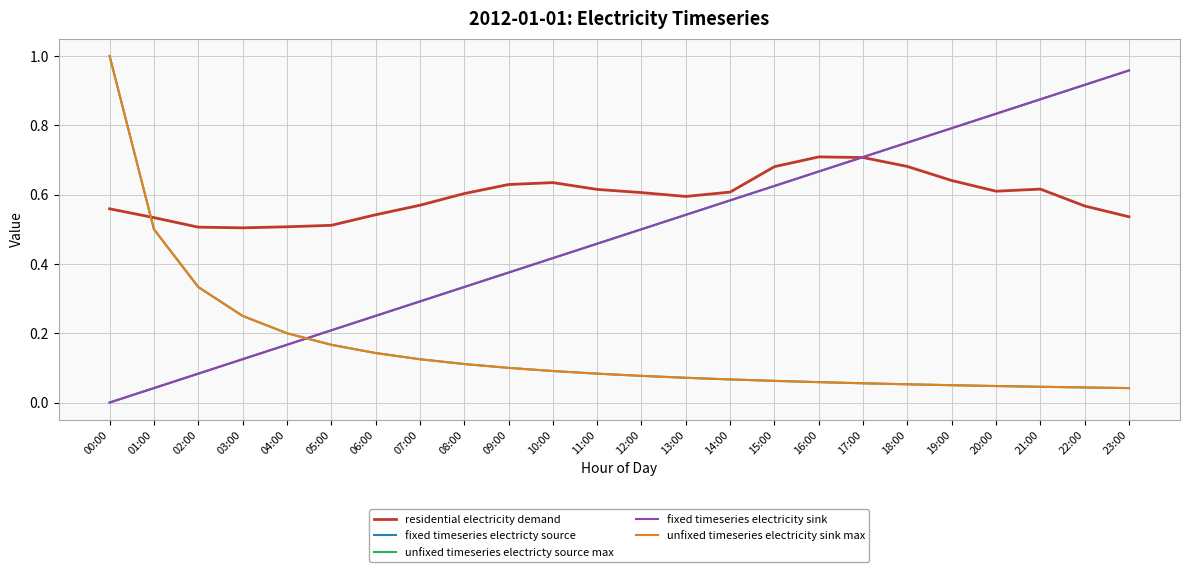

What is the difference between the maximum and minimum values in the fixed timeseries electricity sink series?

1.0